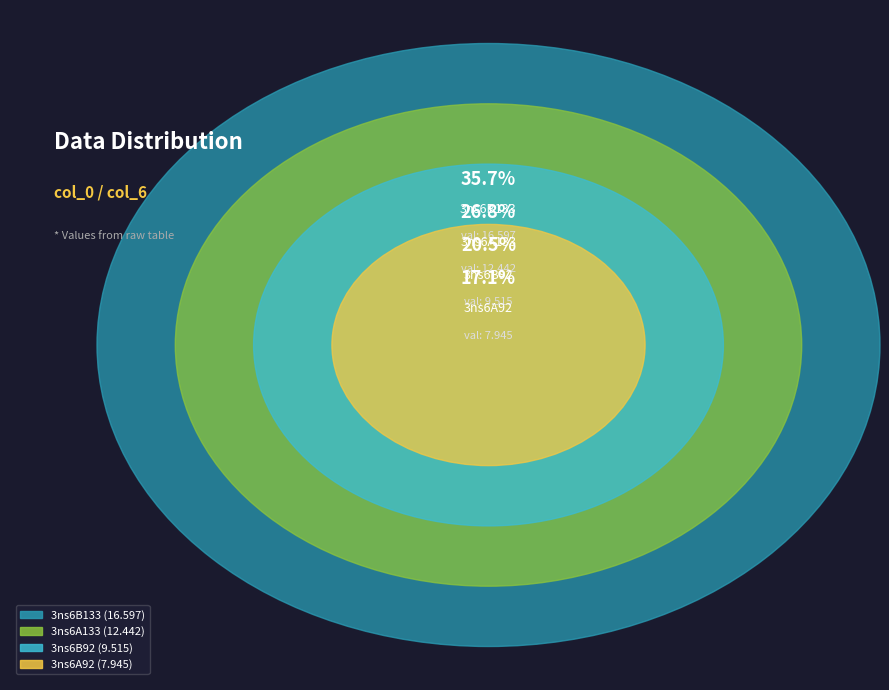

To the nearest percent, what is the combined percentage of 3ns6A92 and 3ns6B92?

38%